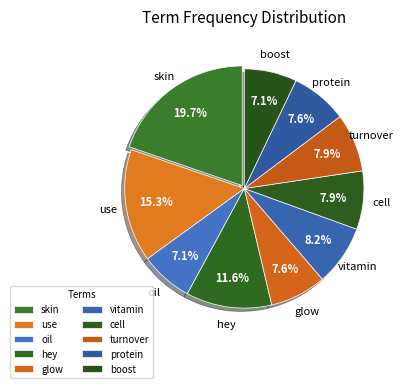

How many segments does this pie chart have?

10